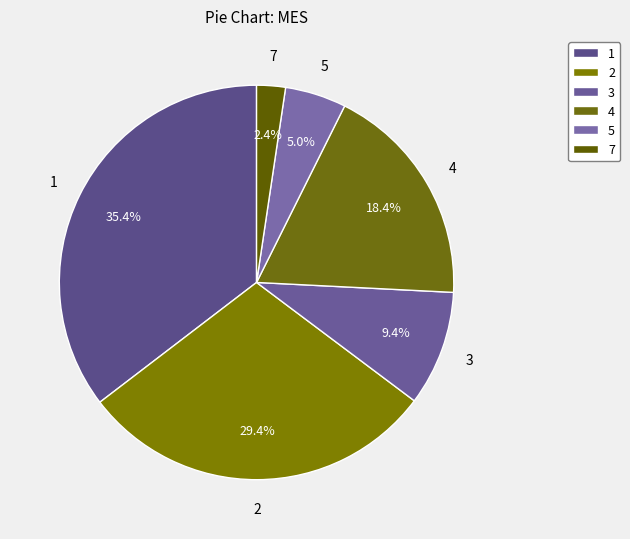

Rank the categories by value from highest to lowest.

1, 2, 4, 3, 5, 7